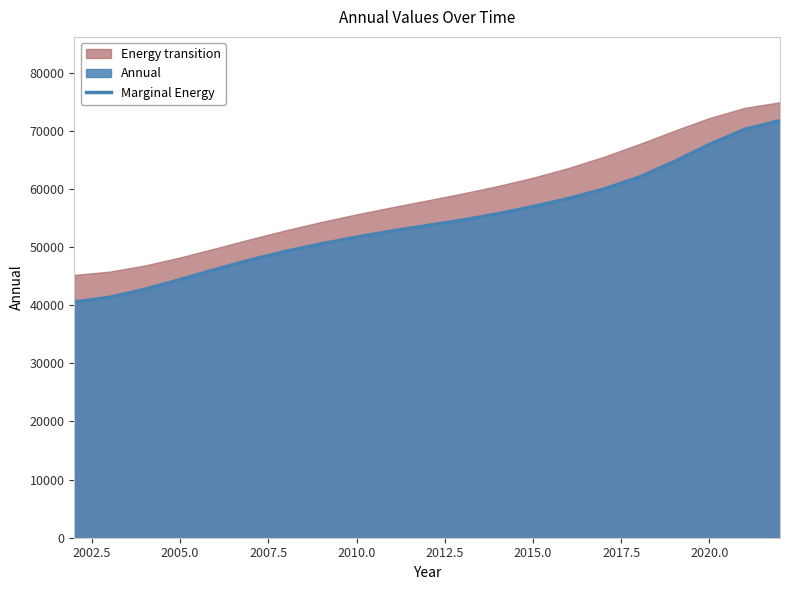

True or false: Marginal Energy has a value of 44410.2 at 2005.0.

True